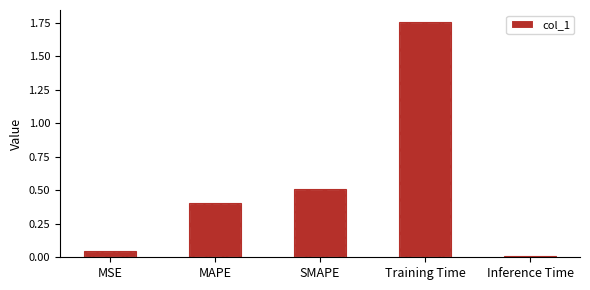

What is the average value?

0.5